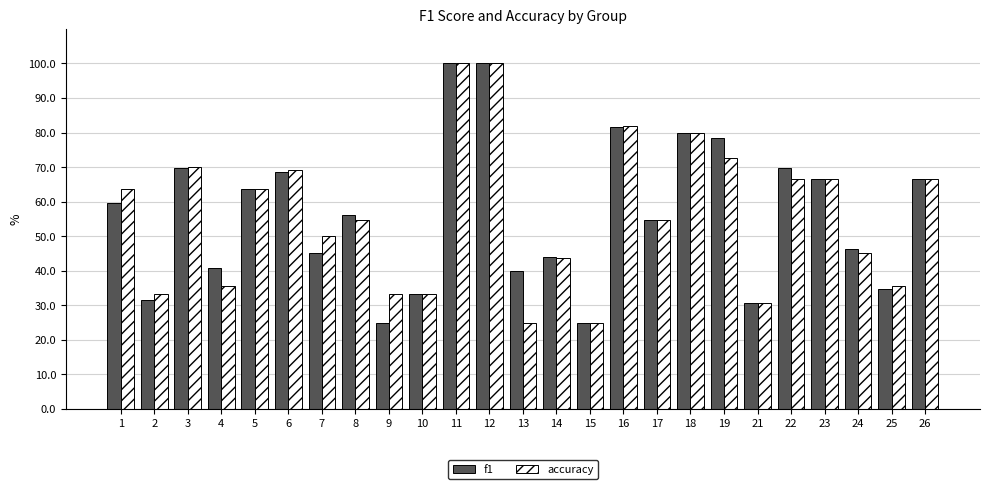

How many values in the f1 series are below 56?

12